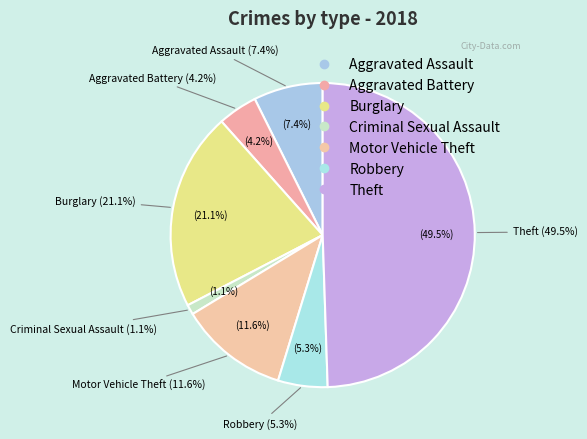

What is the ratio of the value at Aggravated Assault to the value at Motor Vehicle Theft?

0.6